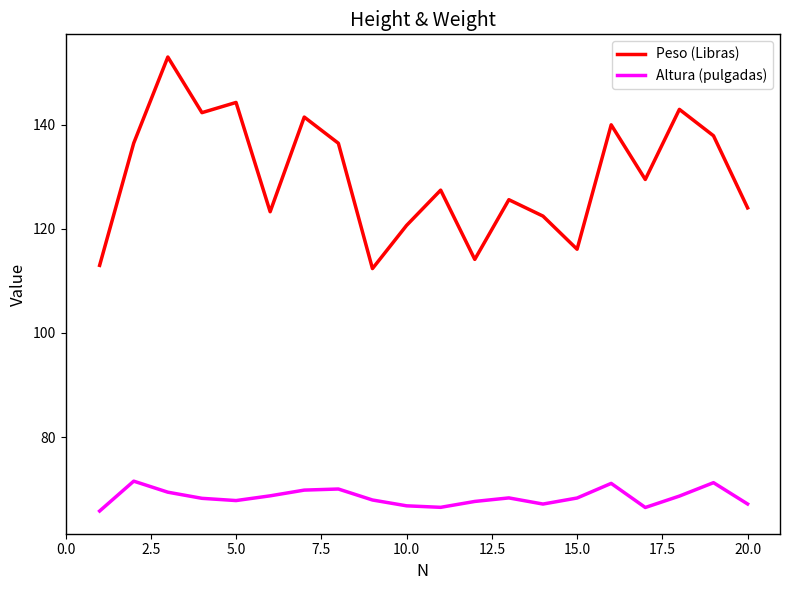

Rank the series by their average value, from highest to lowest.

Peso (Libras), Altura (pulgadas)